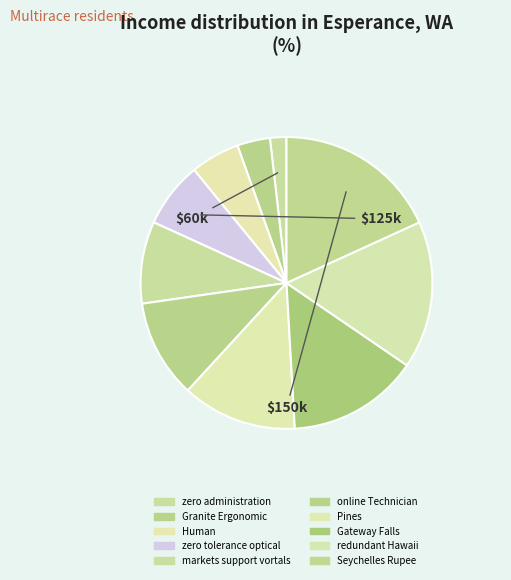

To the nearest percent, what is the difference between the zero tolerance optical and Seychelles Rupee slice percentages?

11%